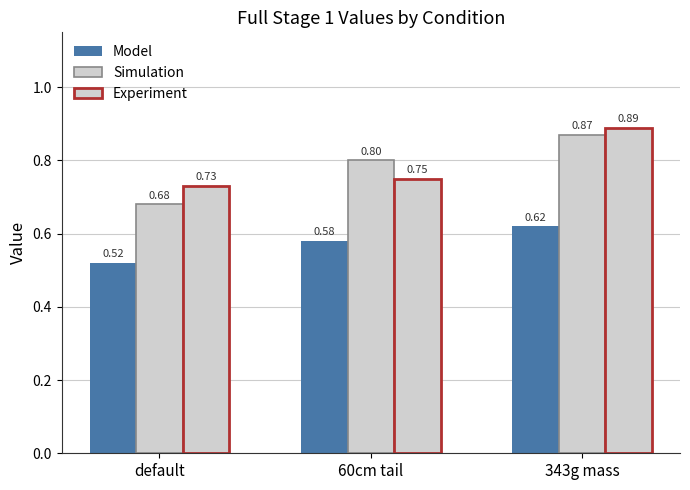

What is the label of the 3rd bar from the right?

default